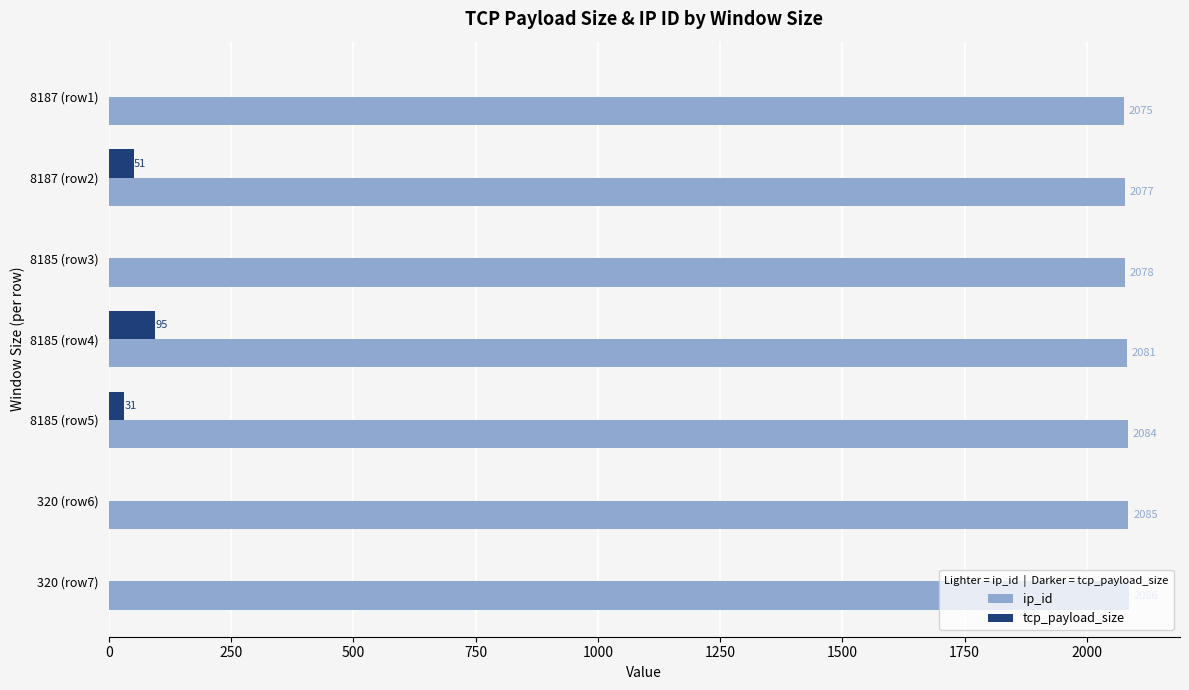

Which series has the largest range (max minus min)?

tcp_payload_size